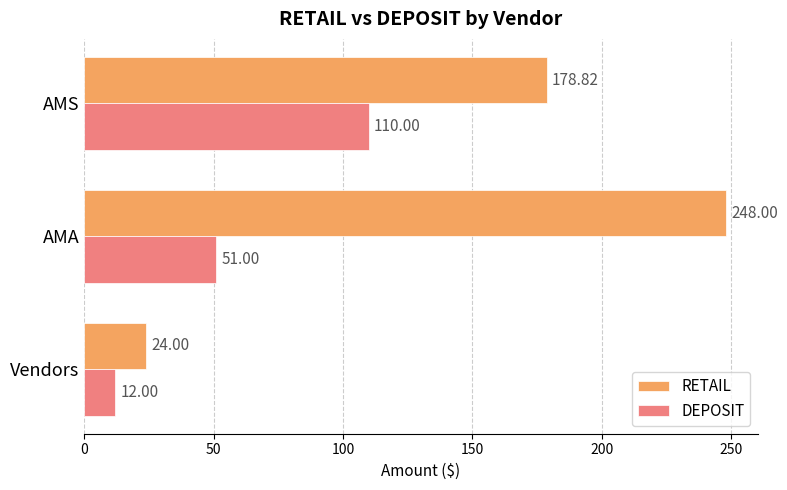

What is the difference between the DEPOSIT values at AMS and Vendors?

98.0